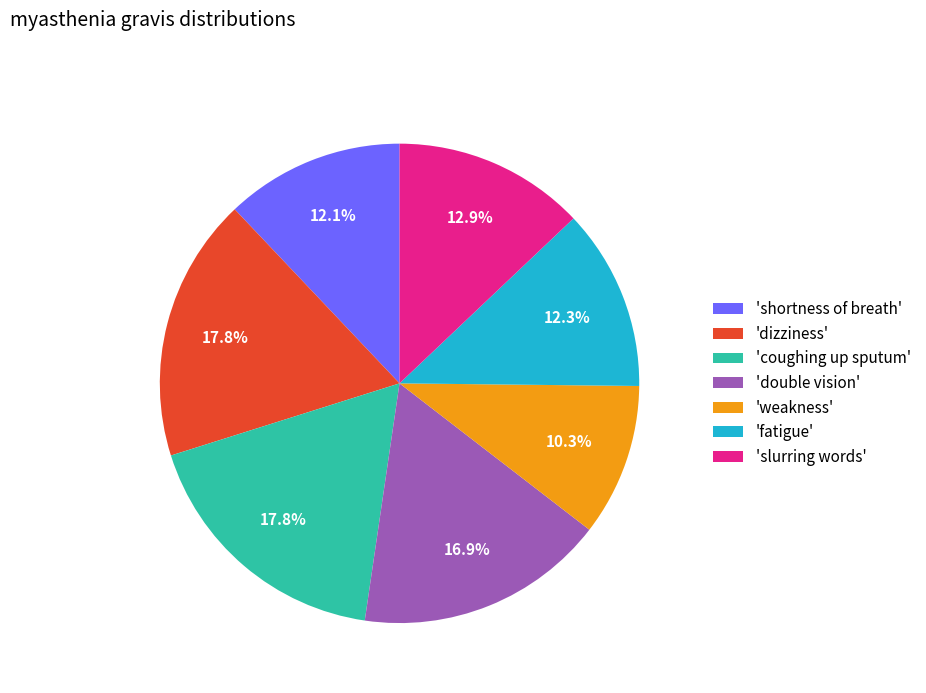

Does any single category account for the majority?

No